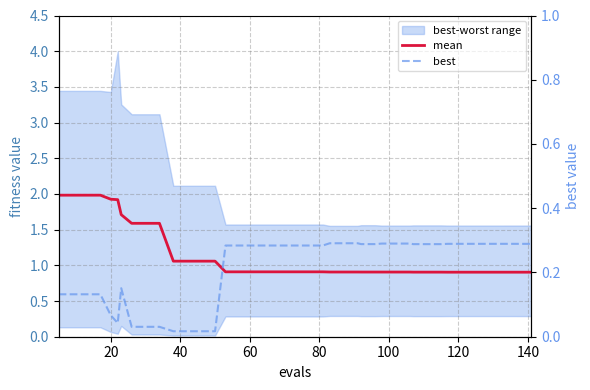

The value of mean at 38 is 1.2. True or false?

False